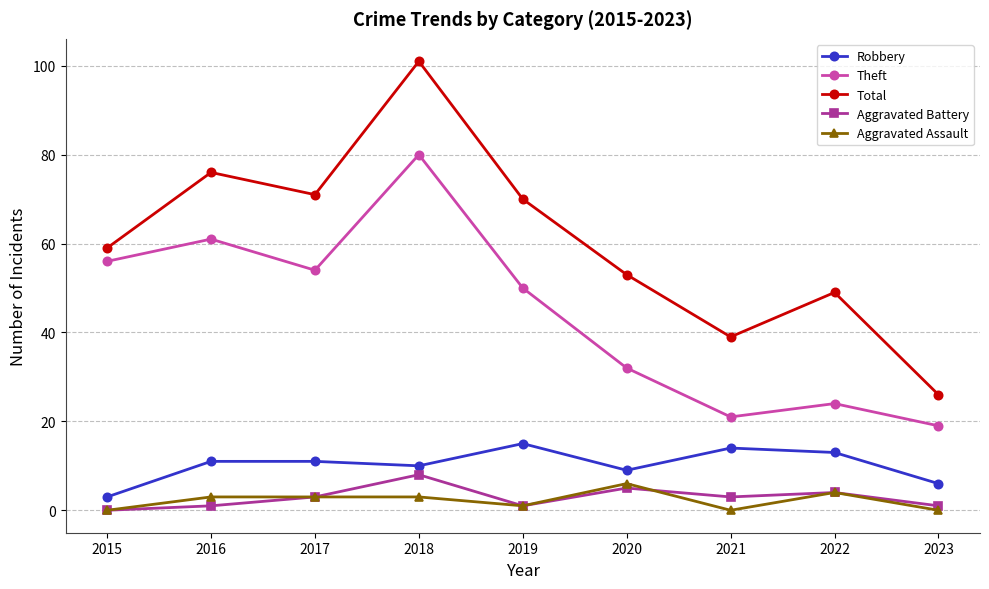

How many data points does each series have?

9